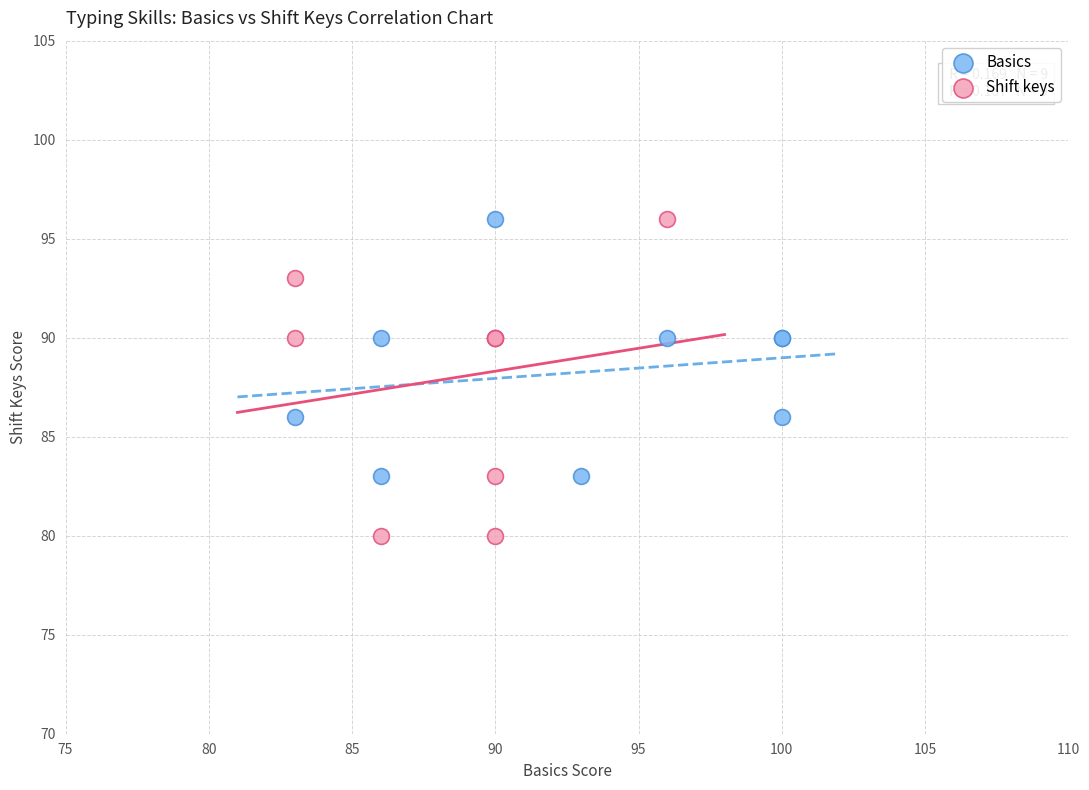

Which series has the largest Y range (max minus min)?

Shift keys